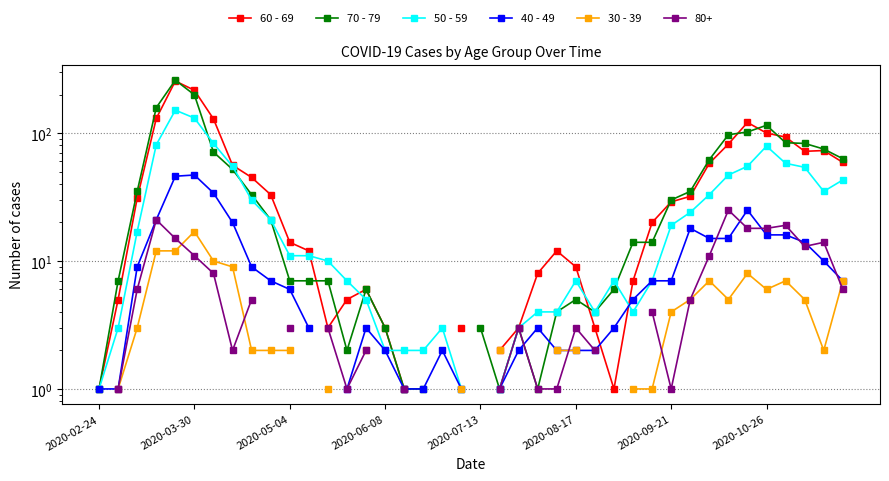

What are all the series names shown in the legend?

60 - 69, 70 - 79, 50 - 59, 40 - 49, 30 - 39